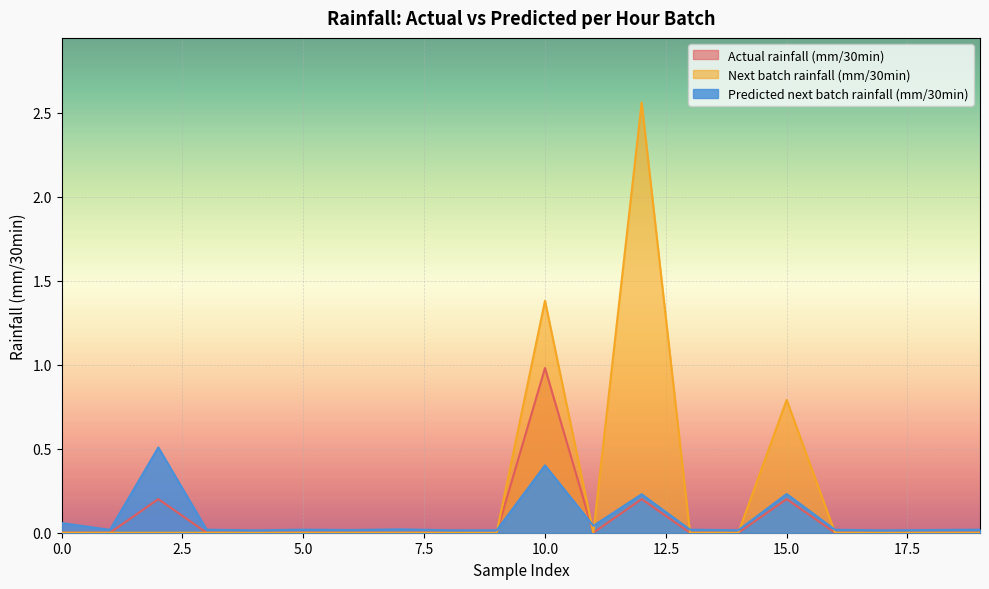

At how many categories does at least one series exceed 1?

2